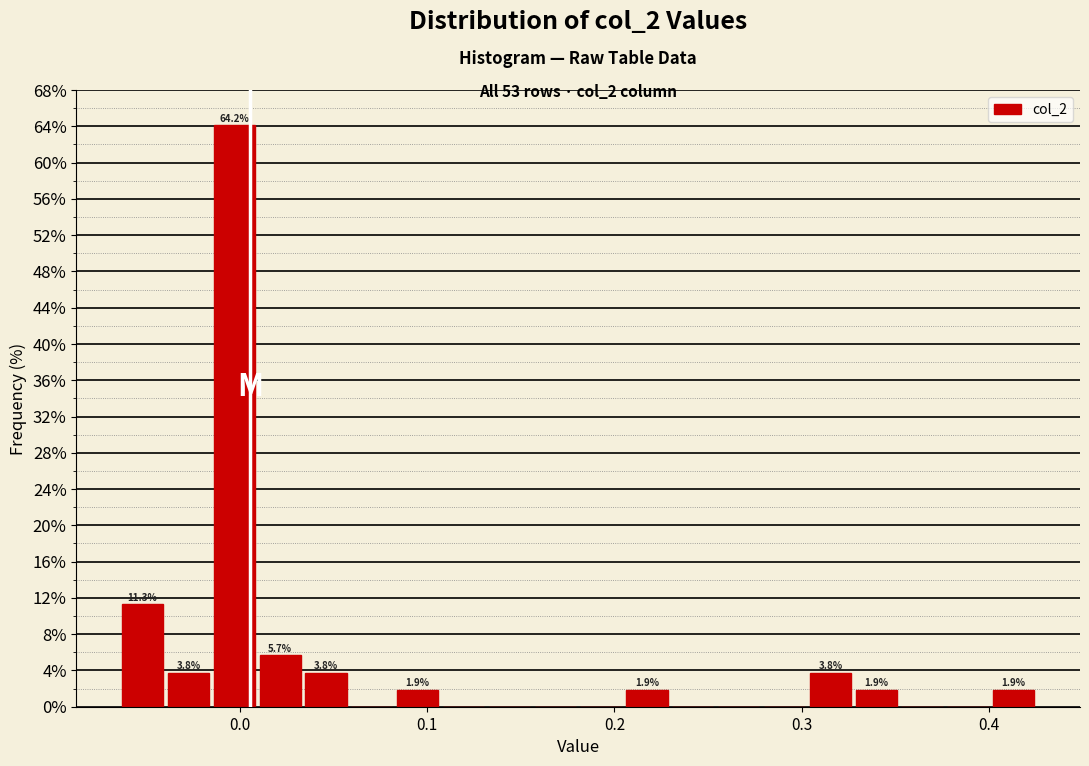

Around what value on the x-axis is the tallest bar? Give the approximate position of its centre, as read against the axis.

0.00